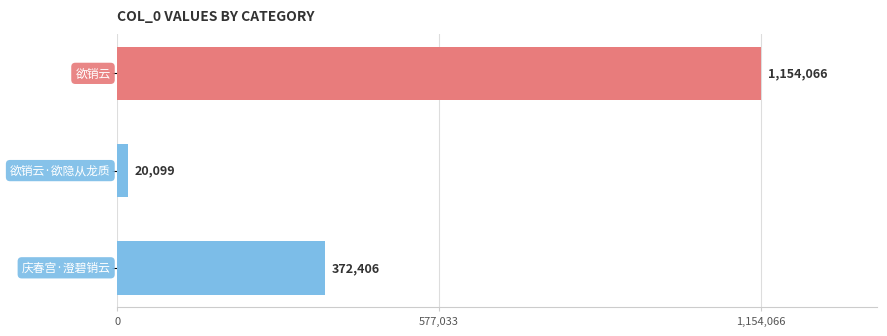

What is the sum of all values?

1546571